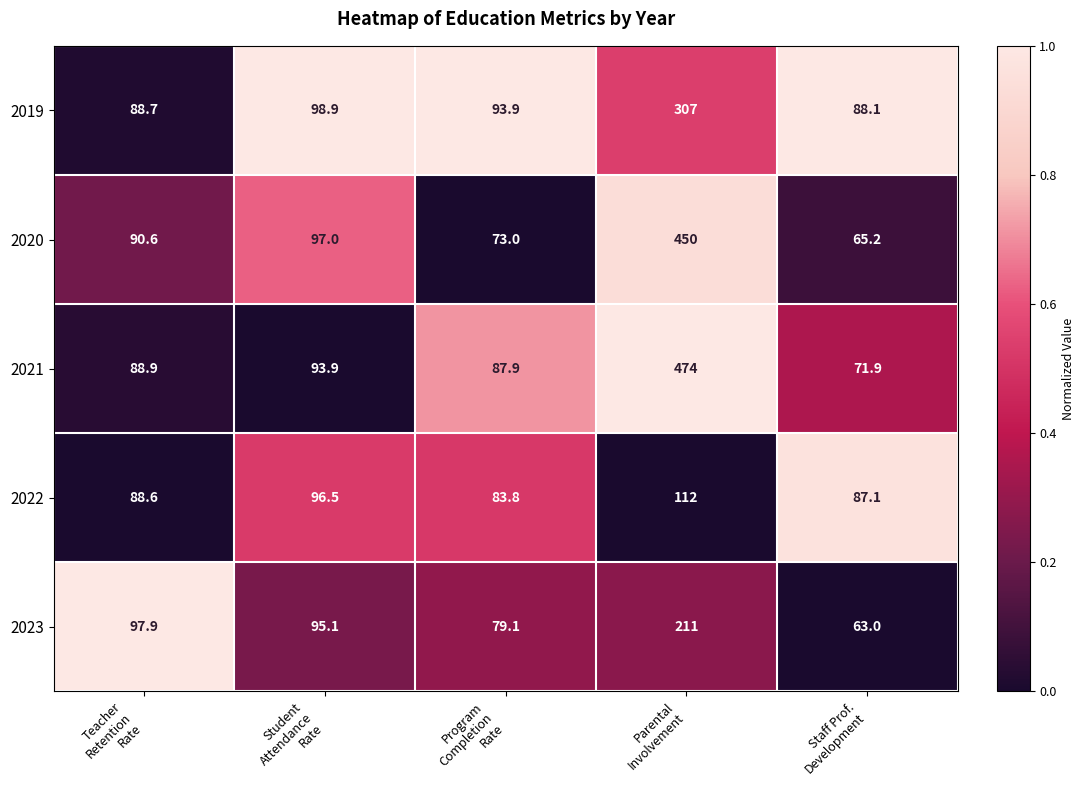

Between Program
Completion
Rate and Parental
Involvement, which series saw the biggest shift?

2021